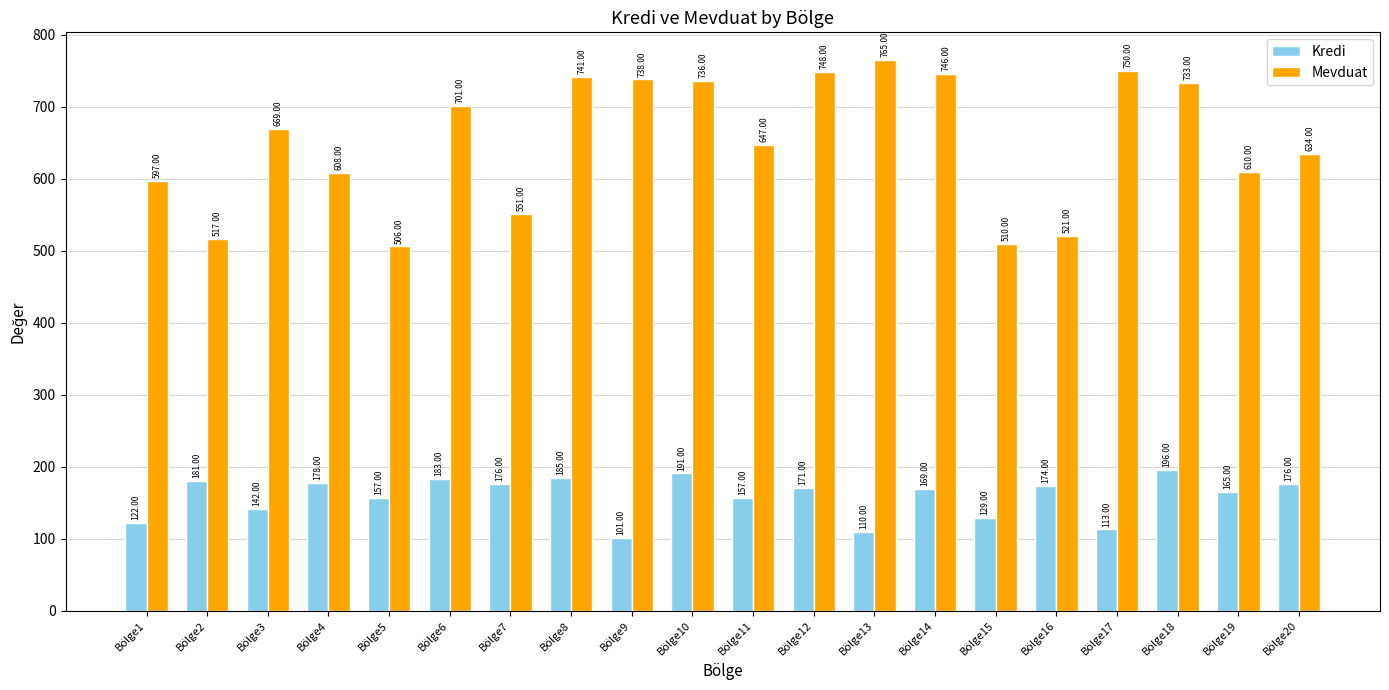

What is the difference between the maximum and minimum values in the Mevduat series?

259